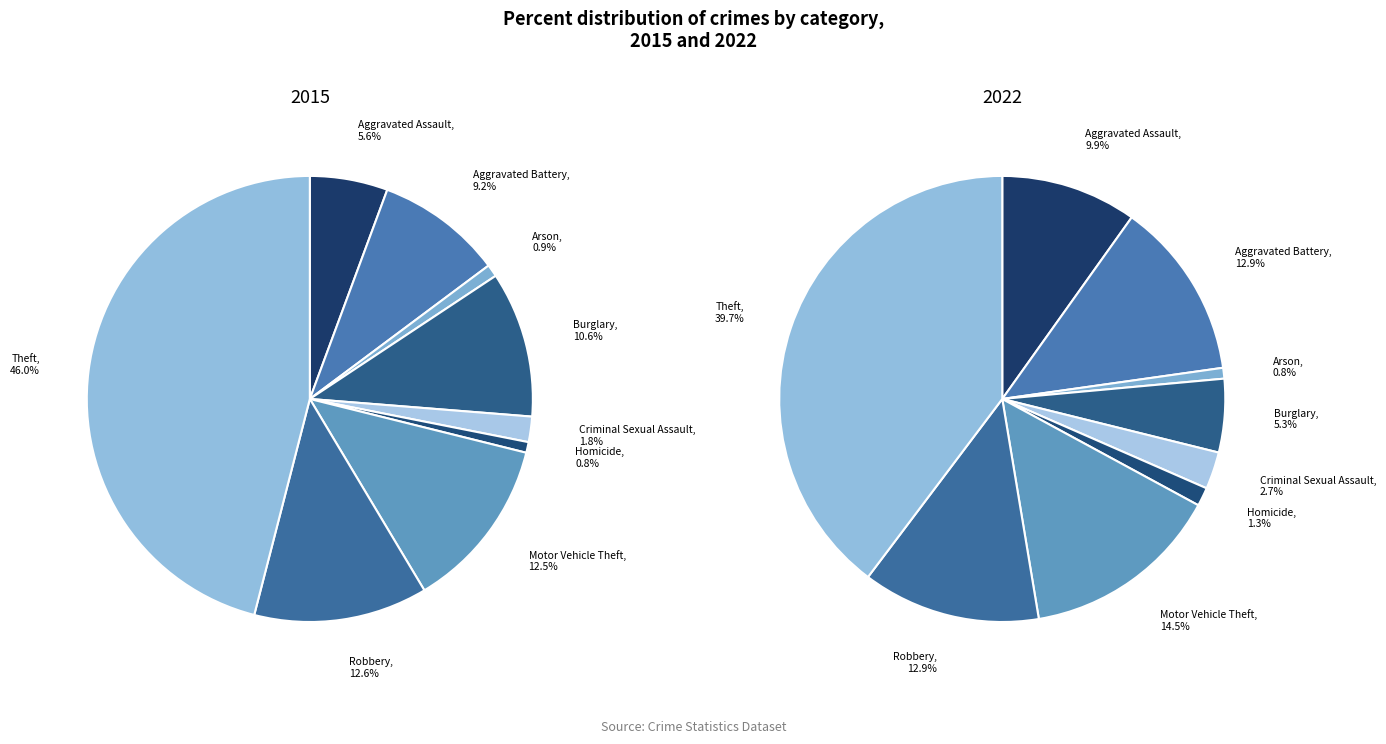

To the nearest percent, what is the difference between the largest and smallest slice percentages?

45%